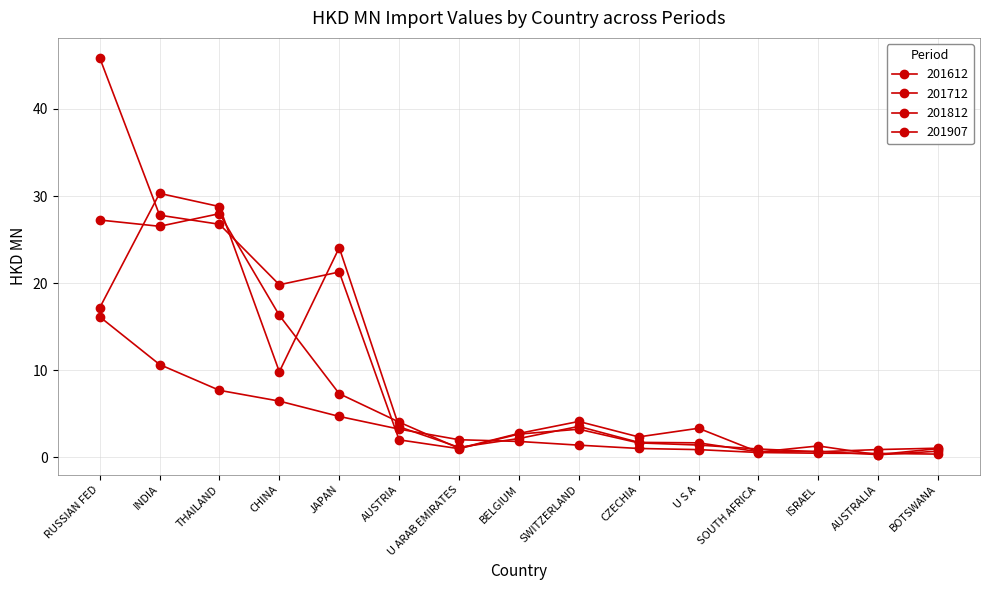

At which label is 201612 closest to 14?

CHINA